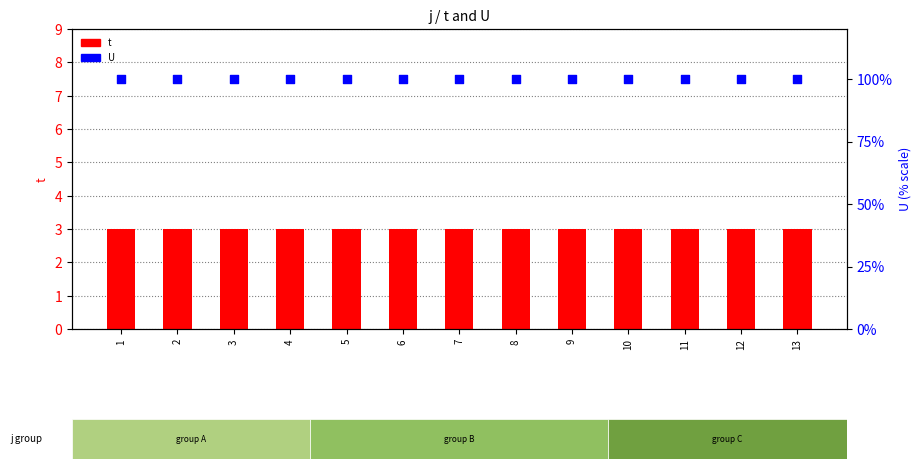

What is the total value across all series at 5?

103